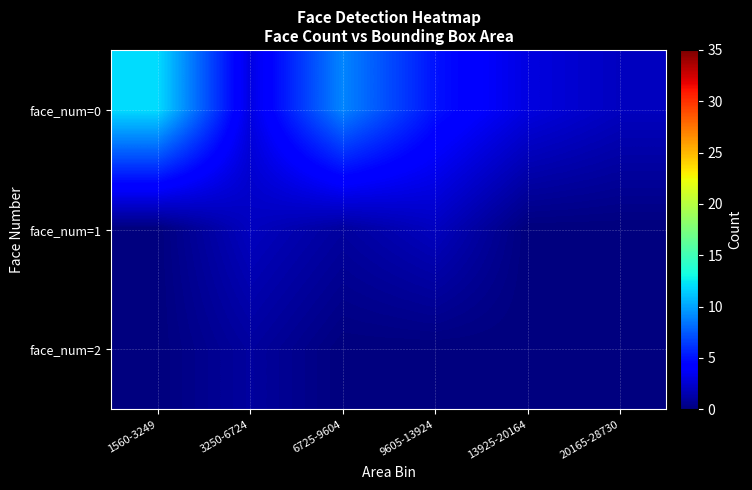

Reading left to right, extract all data points from this chart.

face_num=0: 1560-3249=12	3250-6724=3	6725-9604=9	9605-13924=5	13925-20164=3	20165-28730=2
face_num=1: 1560-3249=0	3250-6724=2	6725-9604=1	9605-13924=2	13925-20164=0	20165-28730=0
face_num=2: 1560-3249=0	3250-6724=1	6725-9604=0	9605-13924=0	13925-20164=0	20165-28730=0